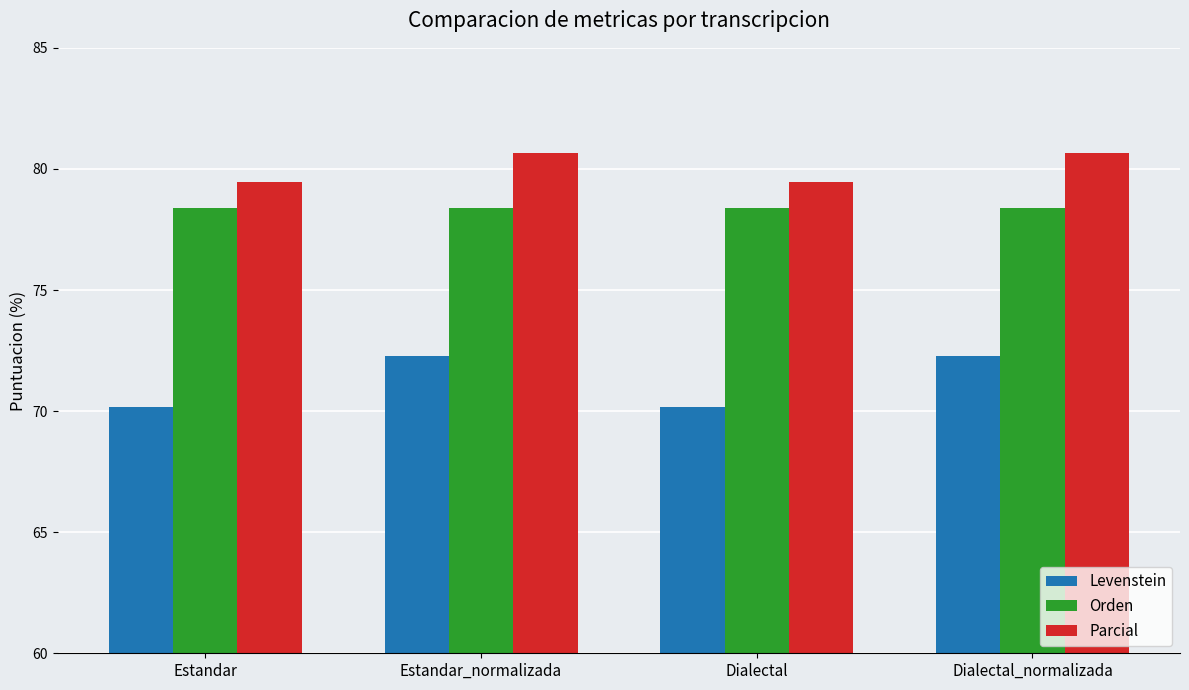

True or false: Parcial has a value of 112.2 at Estandar.

False